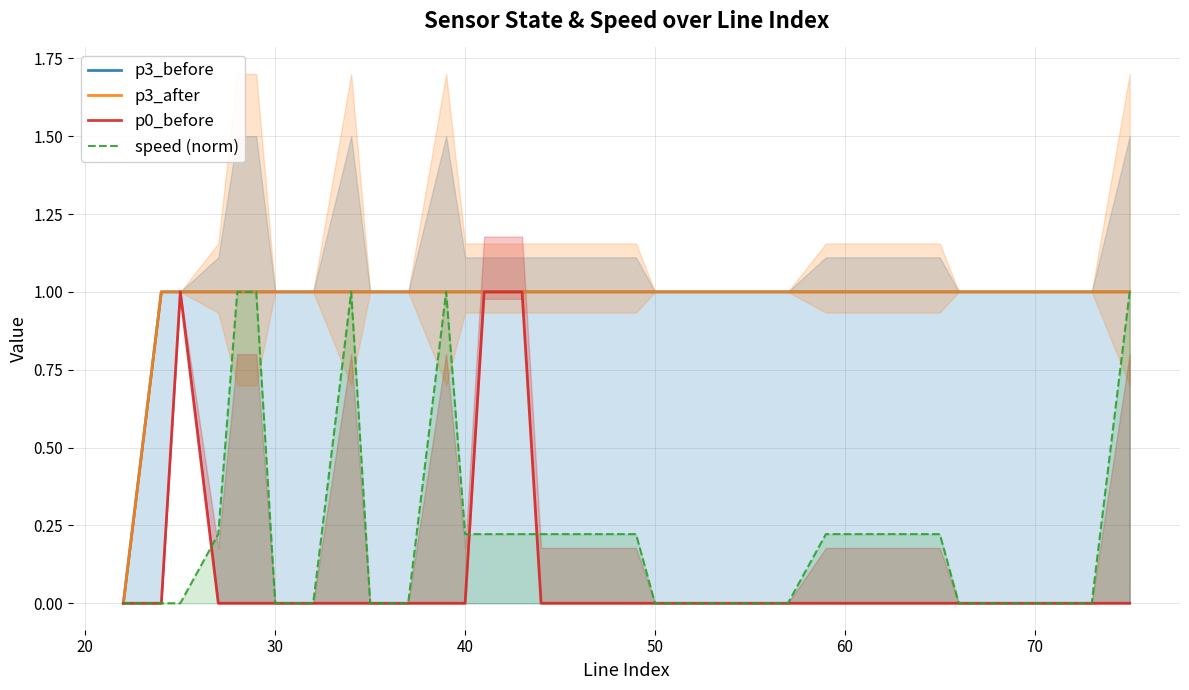

How many series are shown in this chart?

4